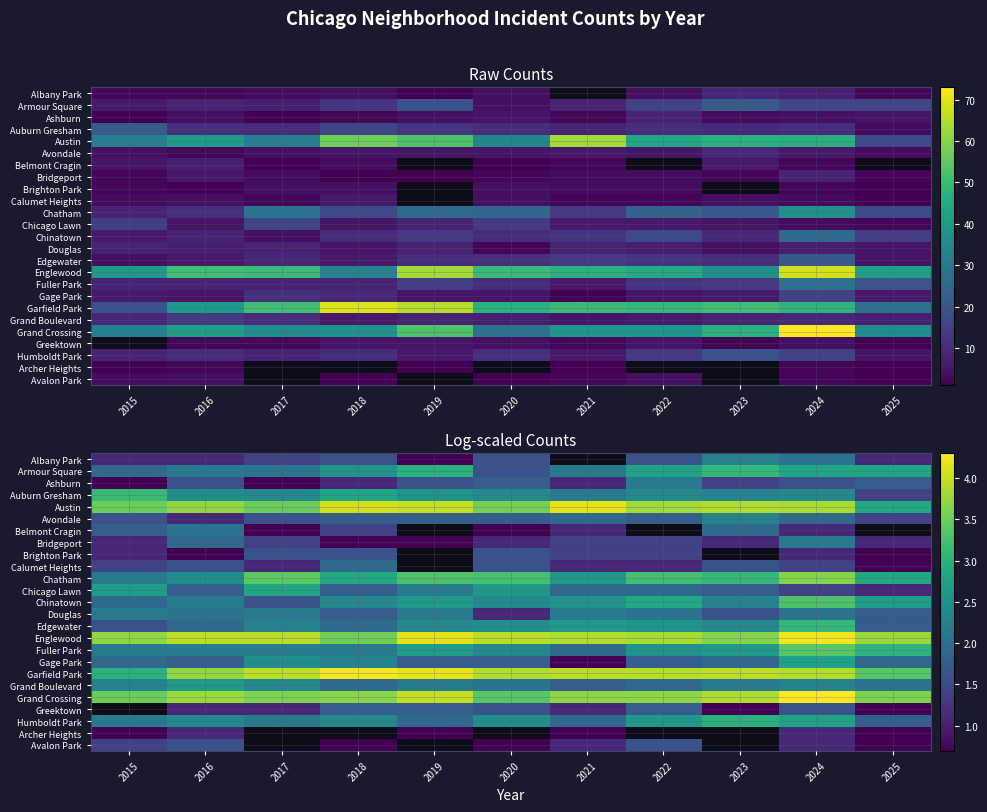

Which label corresponds to the smallest value in the chart?

2019